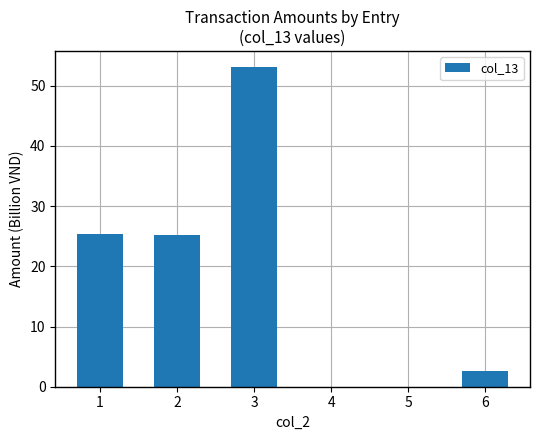

What is the sum of the values at 6 and 2?

27.8